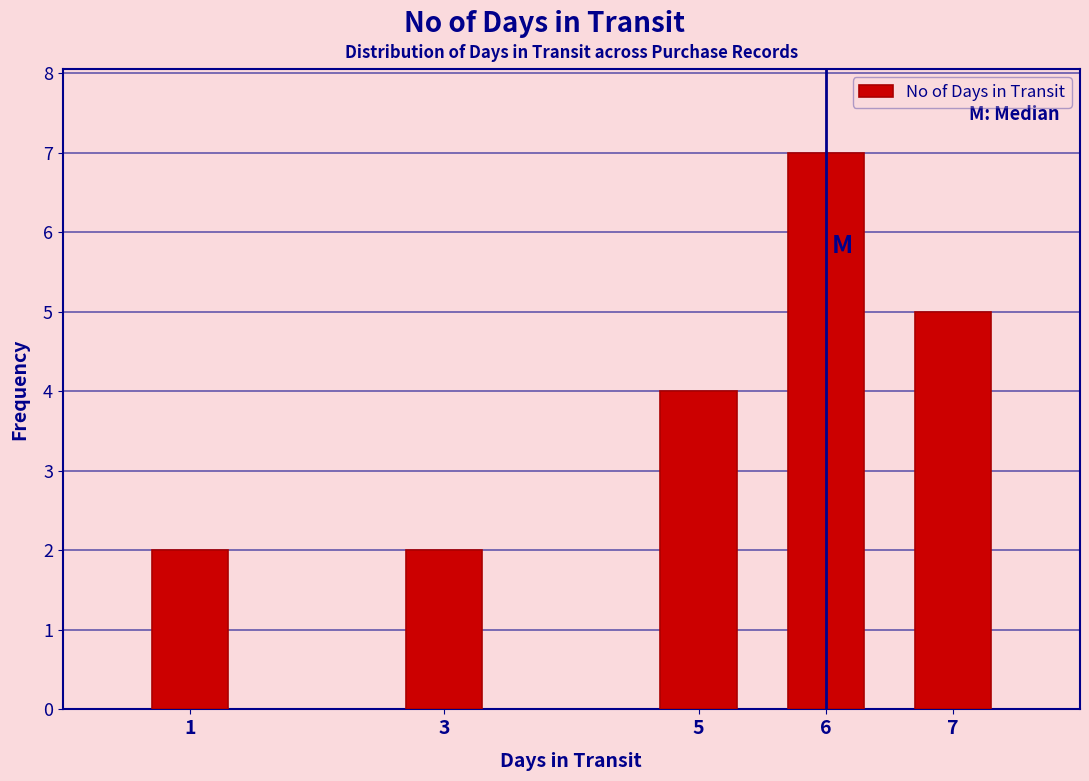

Reading left to right, what are all the values shown in this chart?

1=2	3=2	5=4	6=7	7=5